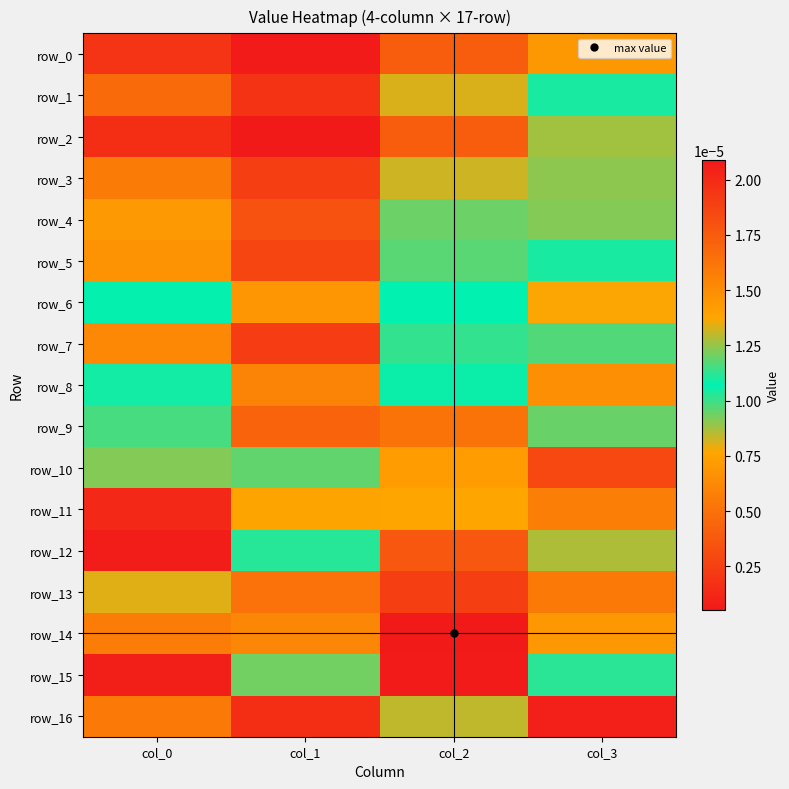

Where is row_1 nearest to the value 0?

col_1